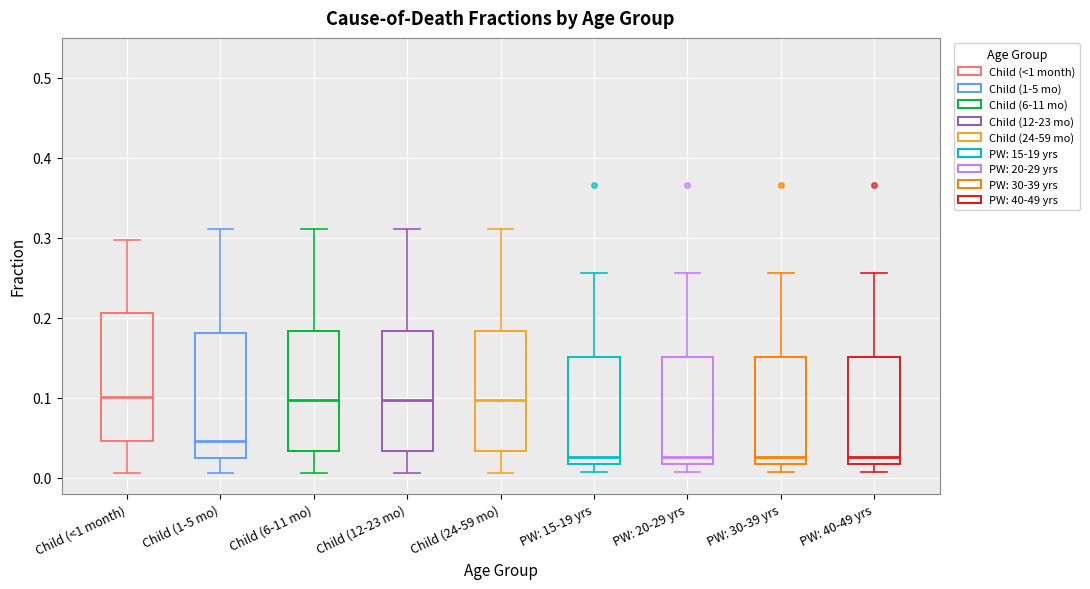

Where does the median line of the box for PW: 15-19 yrs sit on the y-axis? The values are not printed on the chart, so give them approximately, as read against the axis.

0.03